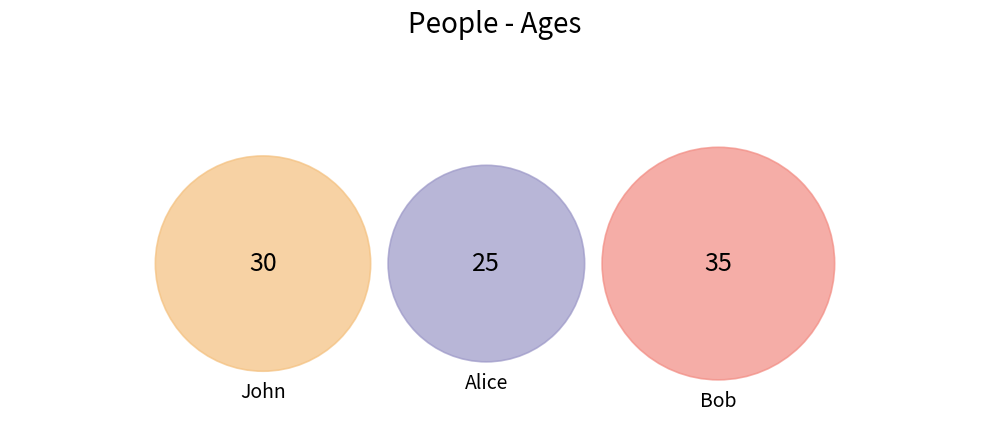

Is there any slice that represents more than half of the pie?

No